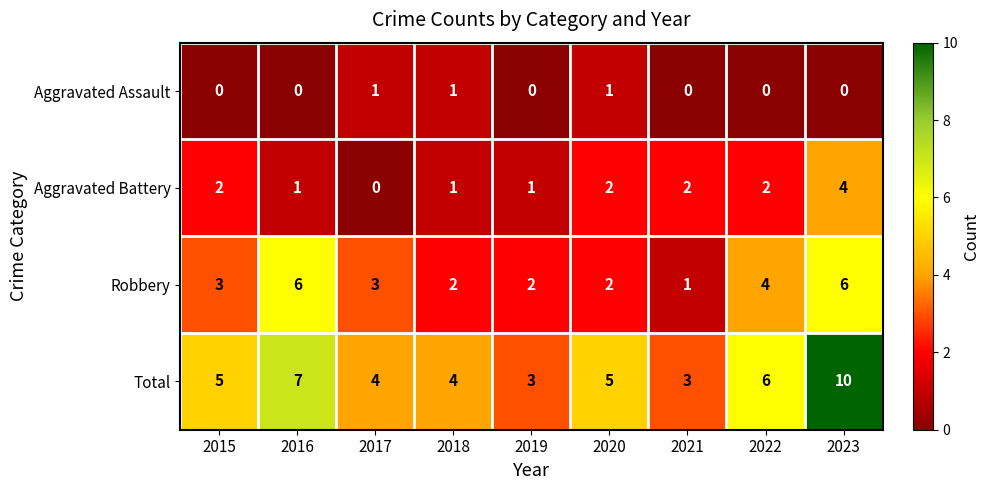

What is the greatest value displayed?

10